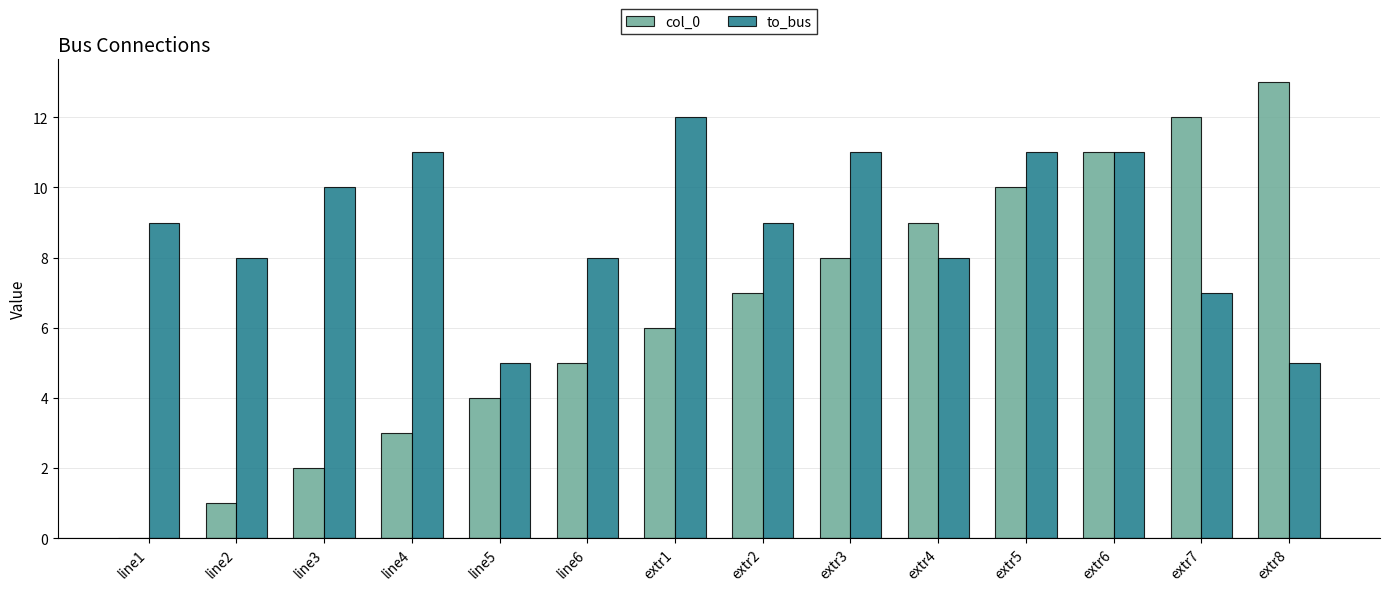

What is the sum of all to_bus values?

125